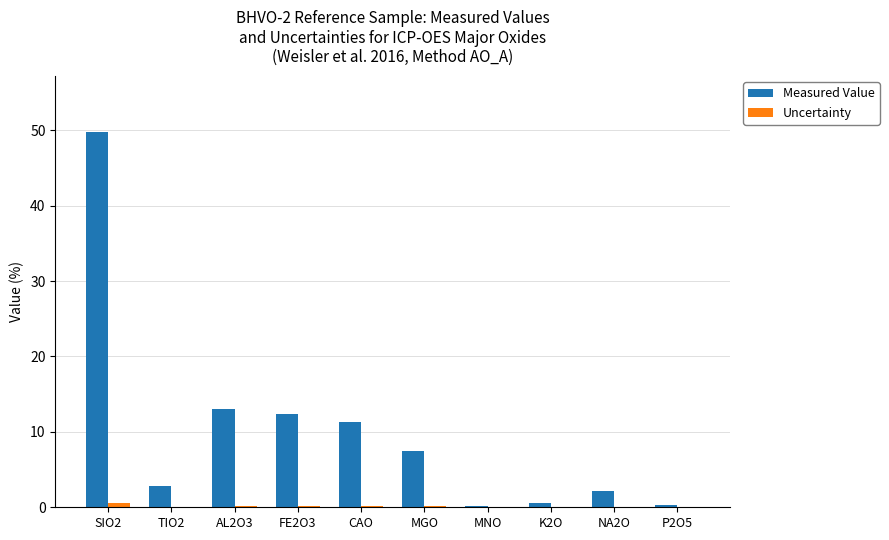

Read the Uncertainty value at CAO.

0.2